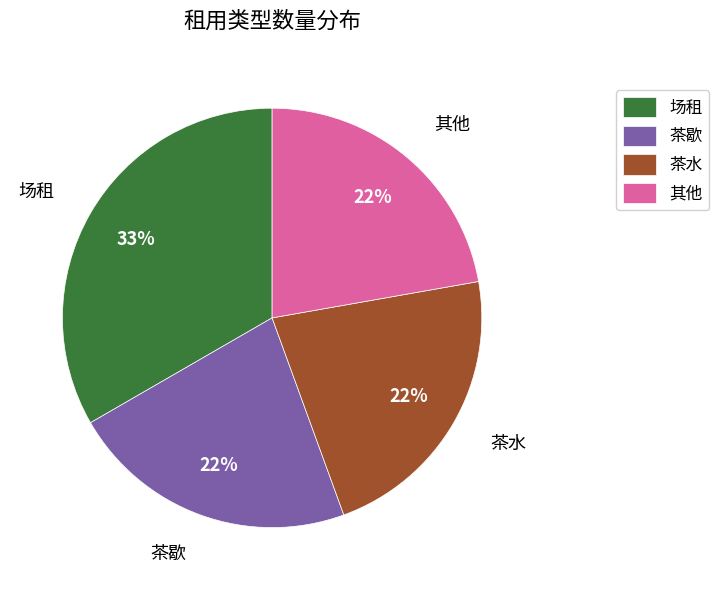

What is the ratio of the value at 场租 to the value at 茶歇?

1.5